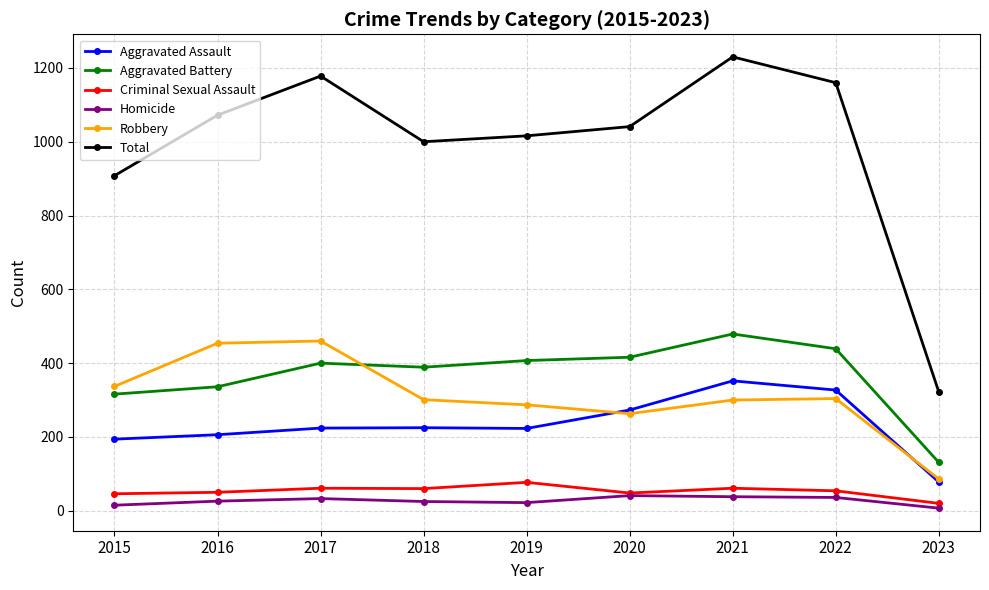

Which label corresponds to the largest value in the chart?

2021